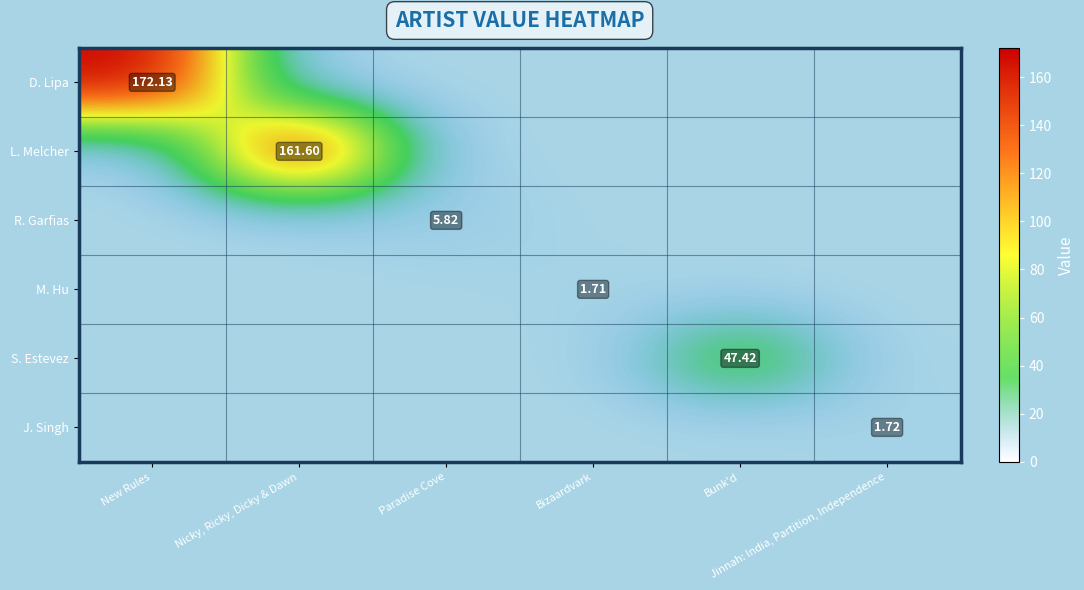

The value of R. Garfias at Bunk'd is -2.6. True or false?

False